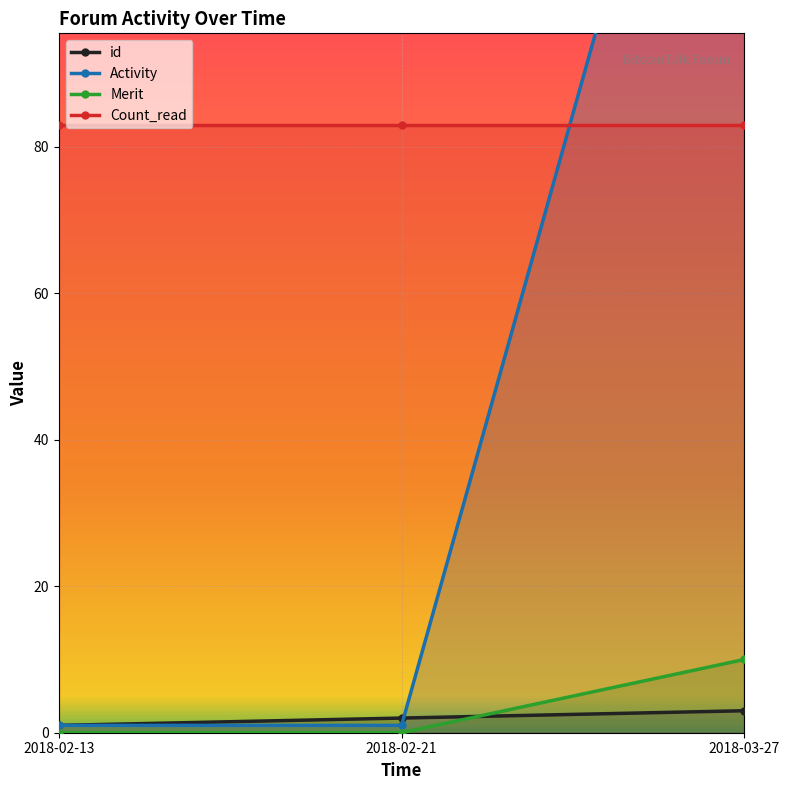

Is it true that Merit equals 10 at 2018-03-27?

True